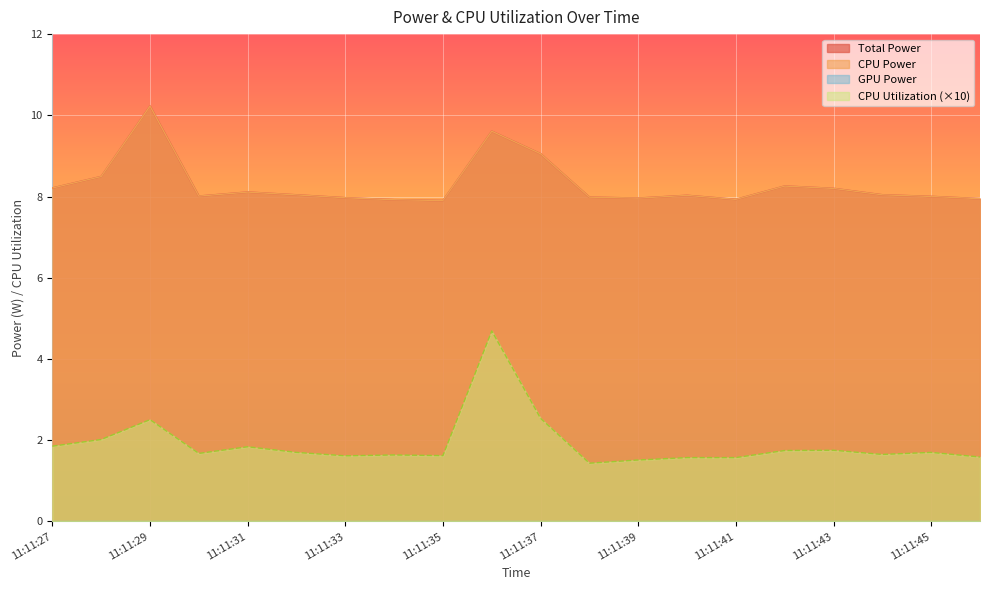

How many categories are shown in the chart?

20